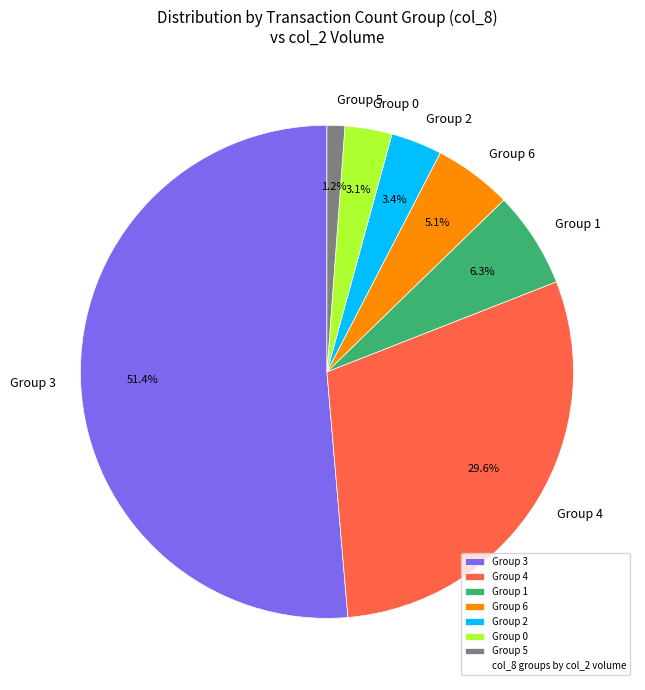

Do Group 0 and Group 2 together represent more than half of the pie?

No